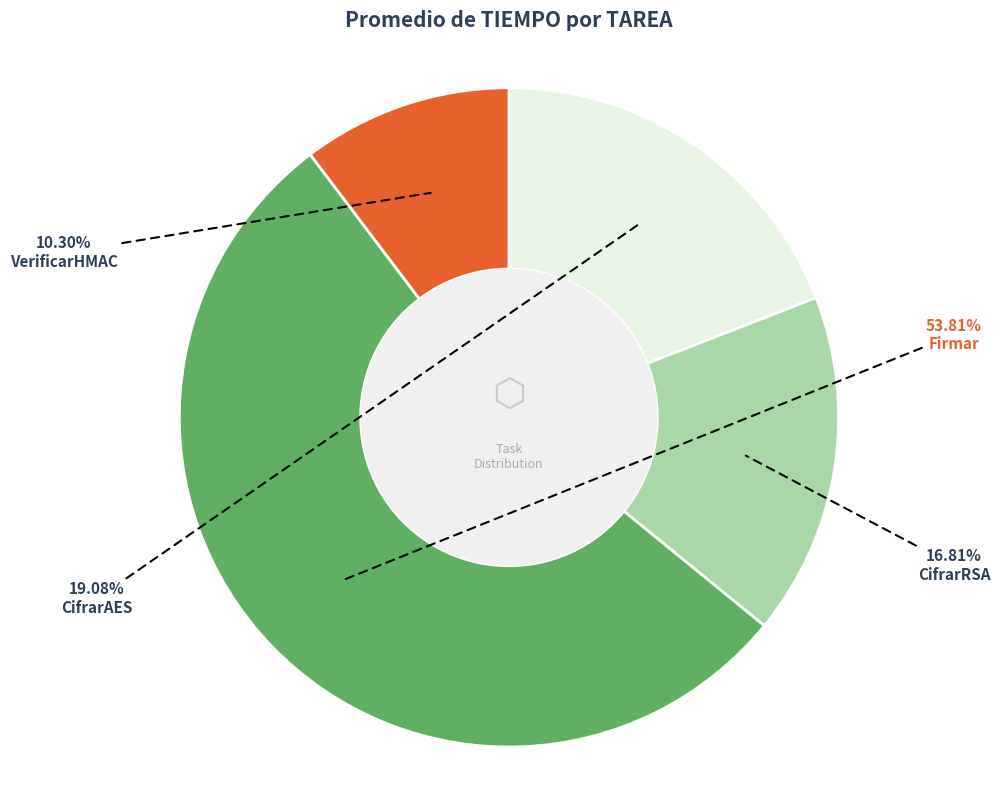

Combined, do VerificarHMAC and CifrarRSA account for over 50%?

No